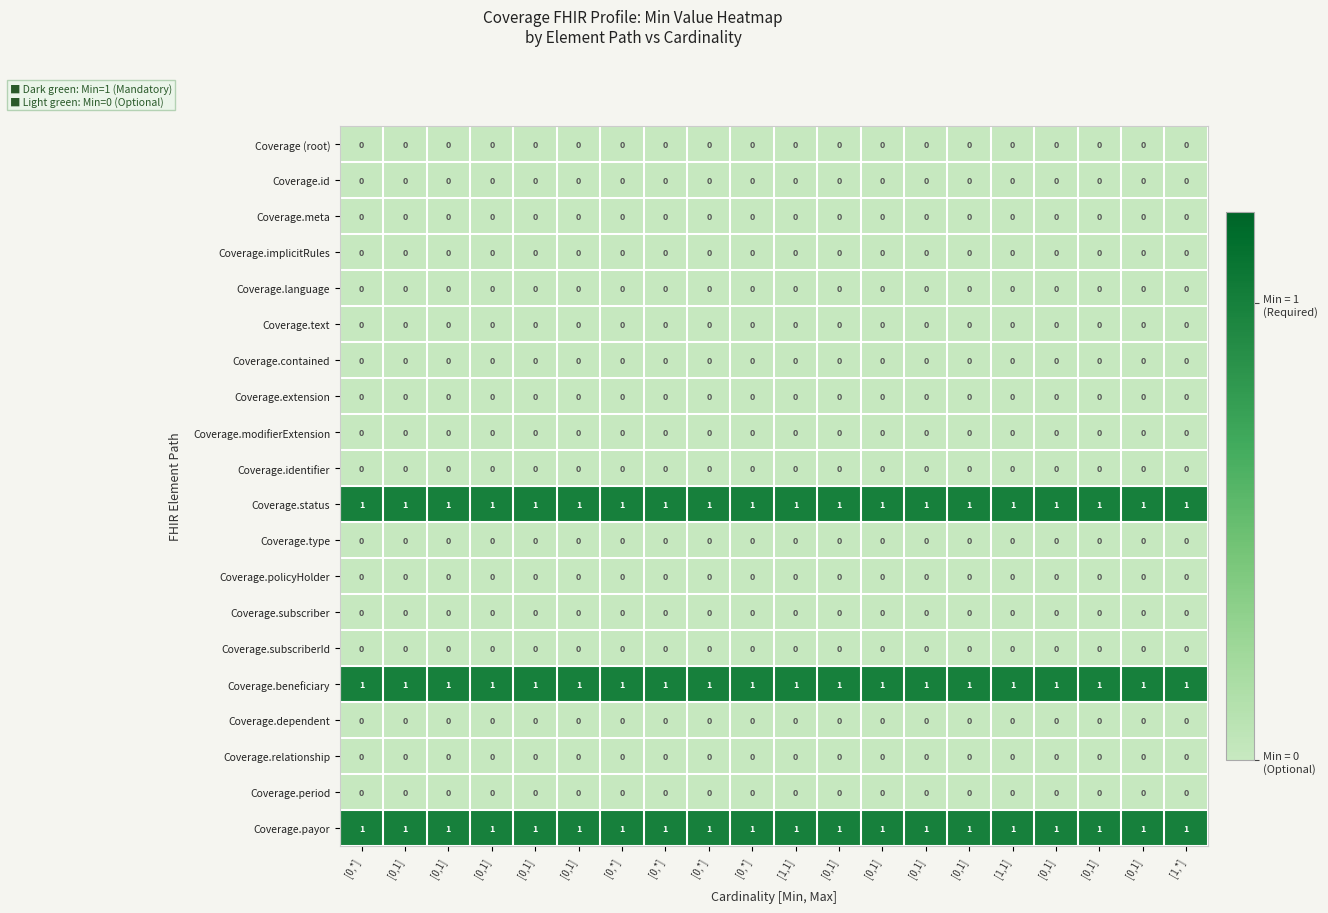

How many data points does each series have?

20